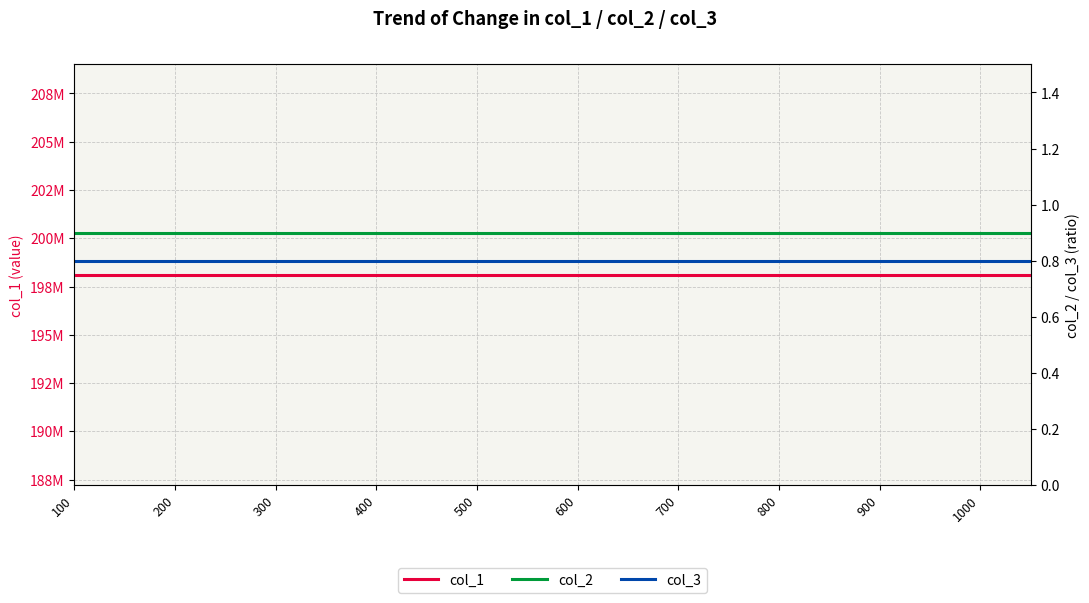

What is the lowest value of the col_1 series?

198106041.3